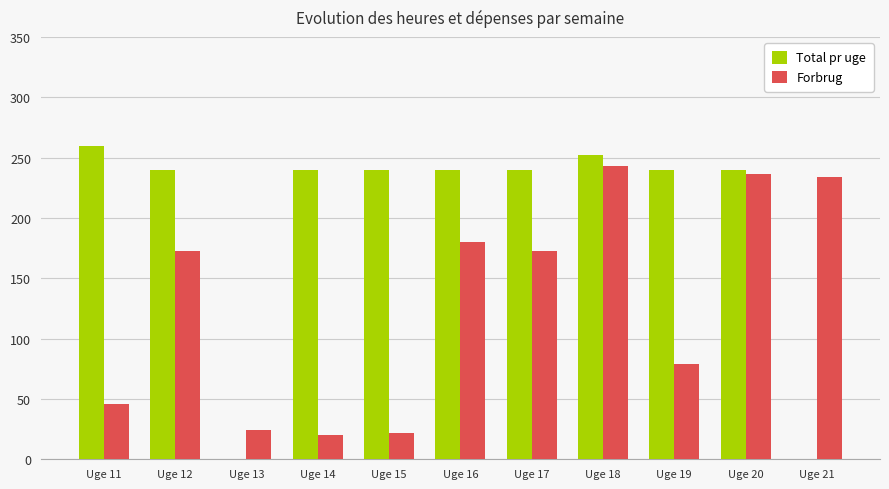

The Total pr uge series shows 178.5 at Uge 21. True or false?

False